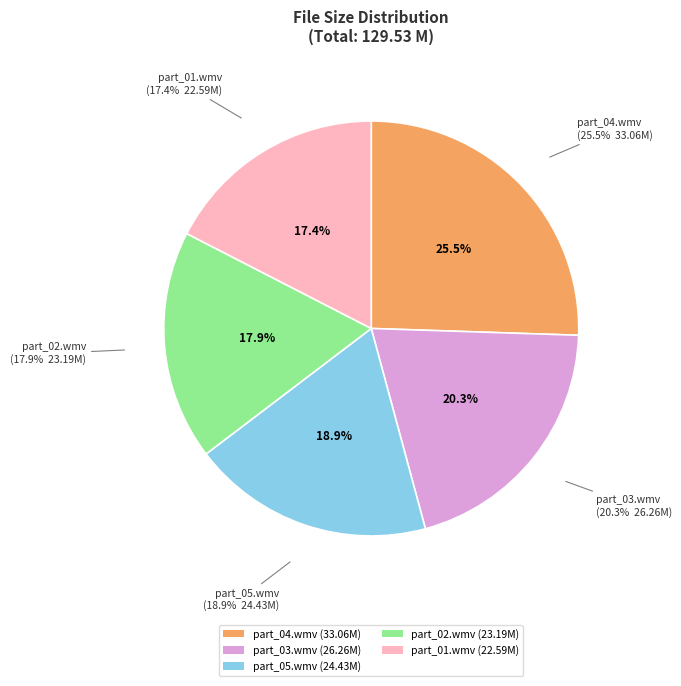

How many segments does this pie chart have?

5